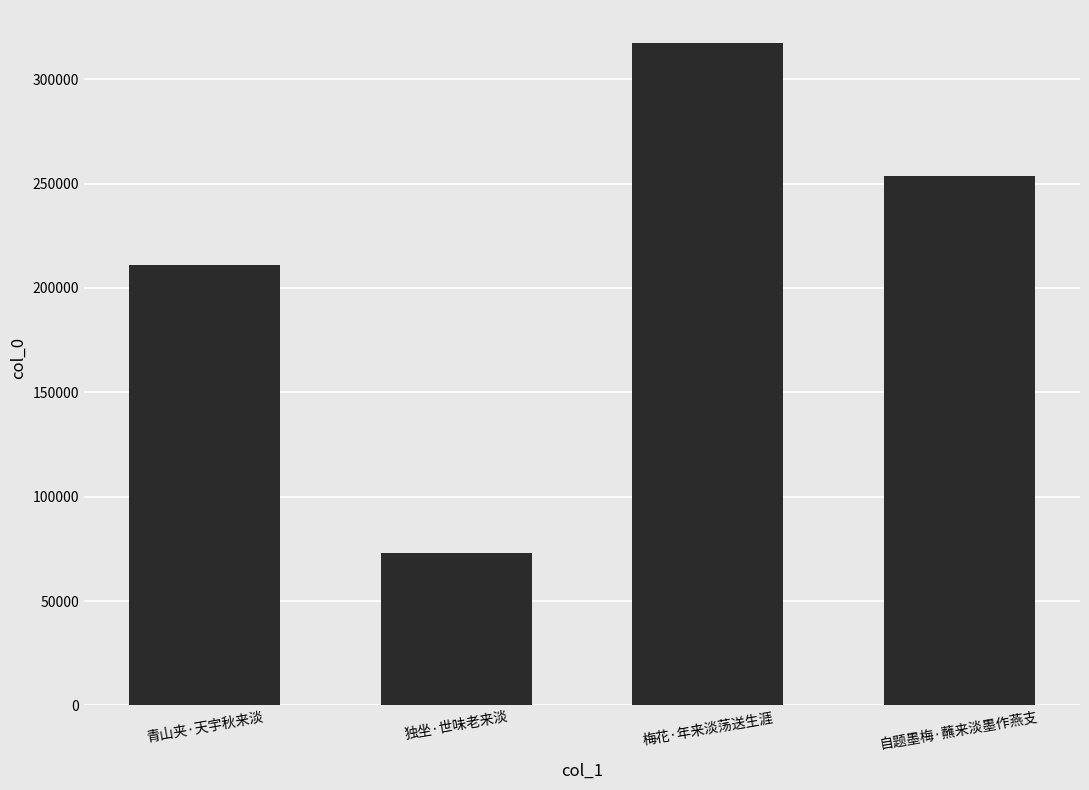

List the labels in order of value, largest first.

梅花·年来淡荡送生涯, 自题墨梅·蘸来淡墨作燕支, 青山夹·天宇秋来淡, 独坐·世味老来淡